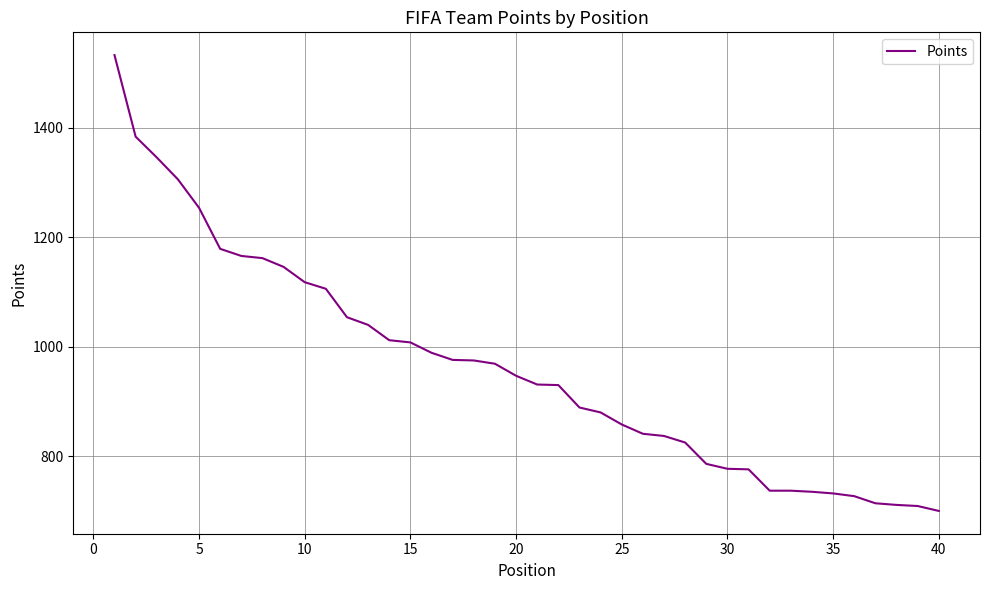

Is this an area chart (filled region under the line)?

No